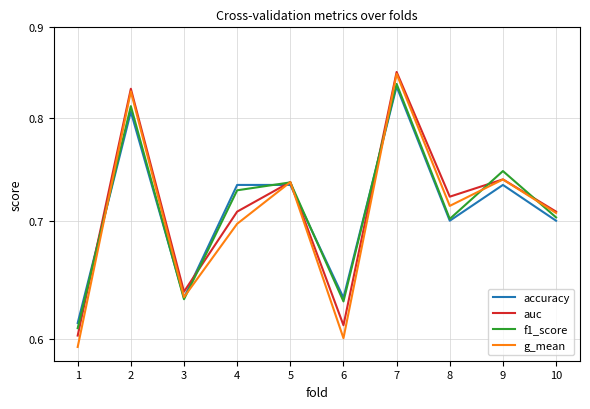

At which label is auc closest to 0?

1